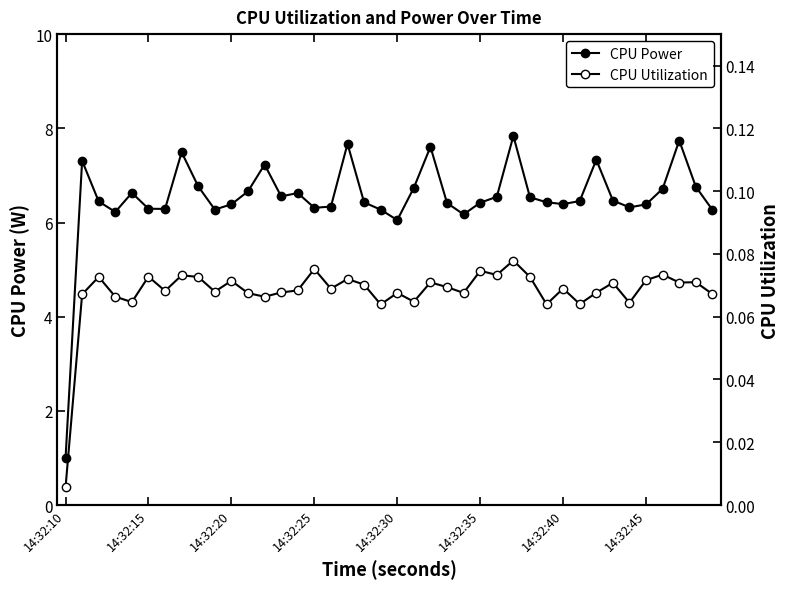

True or false: CPU Power and CPU Utilization cross at least once.

False